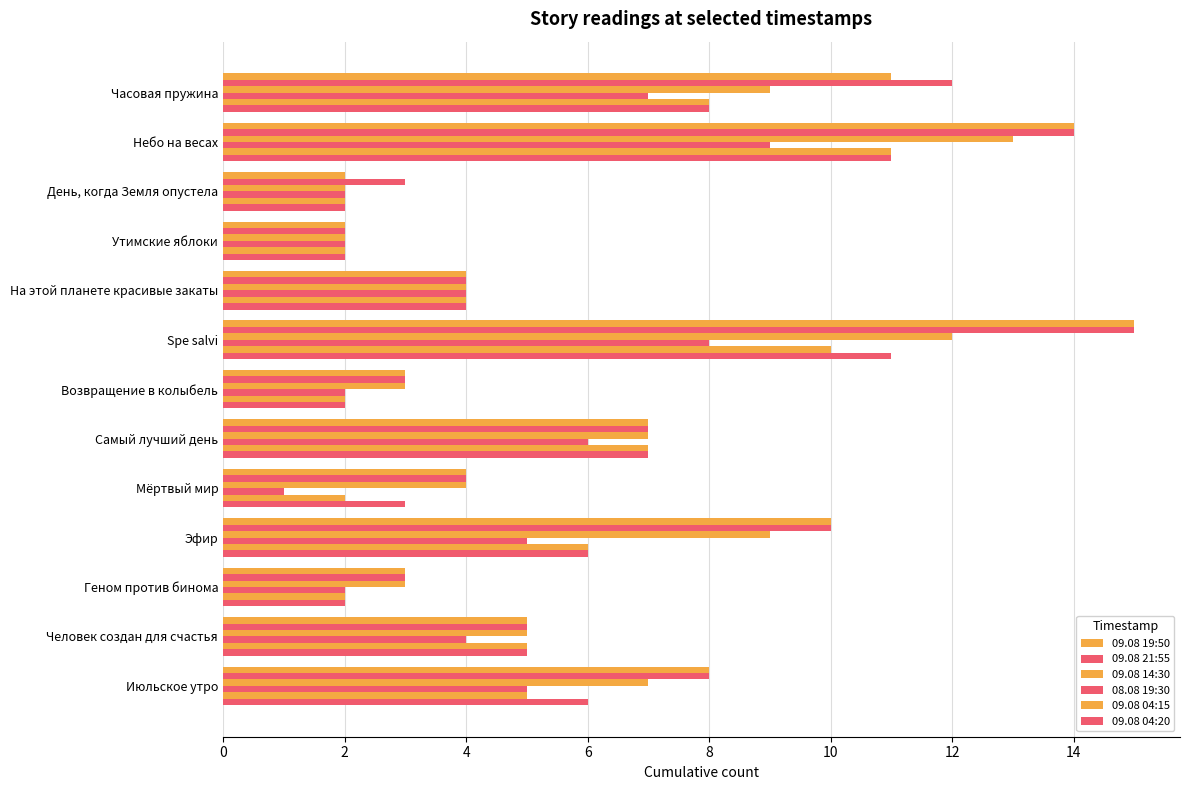

How many distinct data groups are displayed?

6